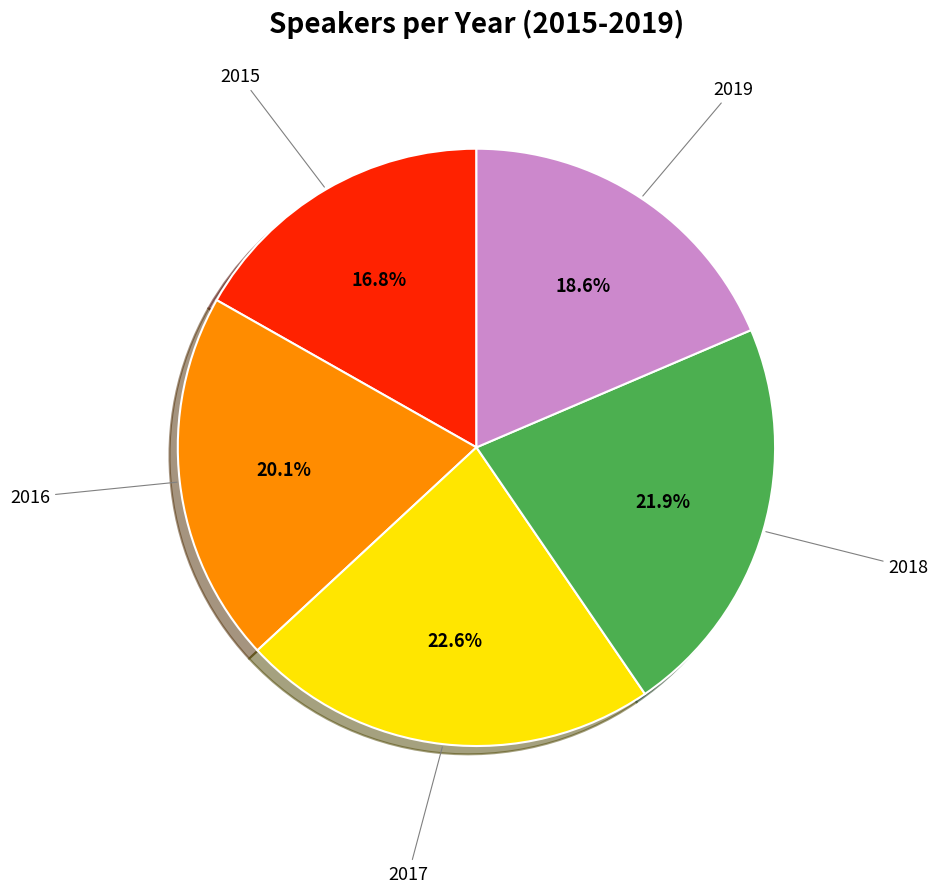

To the nearest percent, what is the combined percentage of 2015 and 2017?

39%